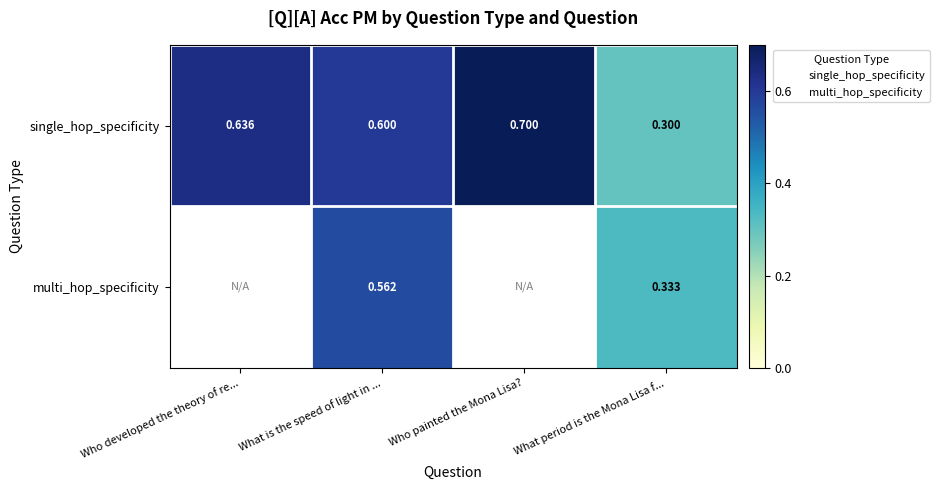

What is the sum of the values at What is the speed of light in ... and Who painted the Mona Lisa??

1.3